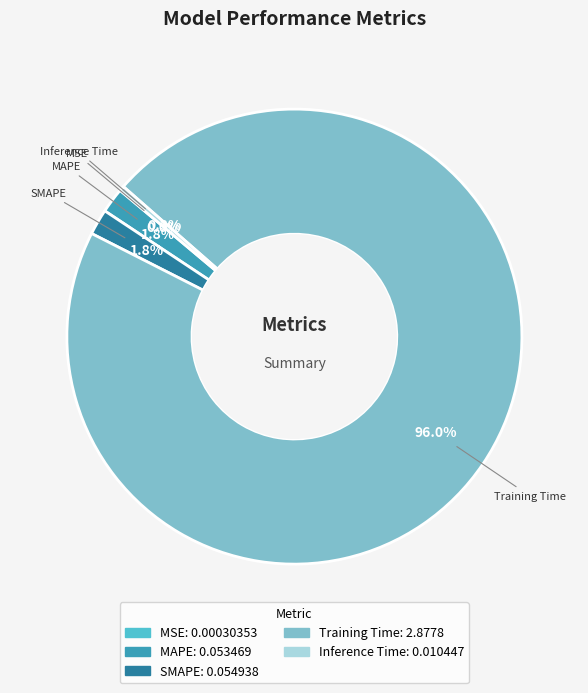

What percentage is the MAPE slice, to the nearest percent?

2%